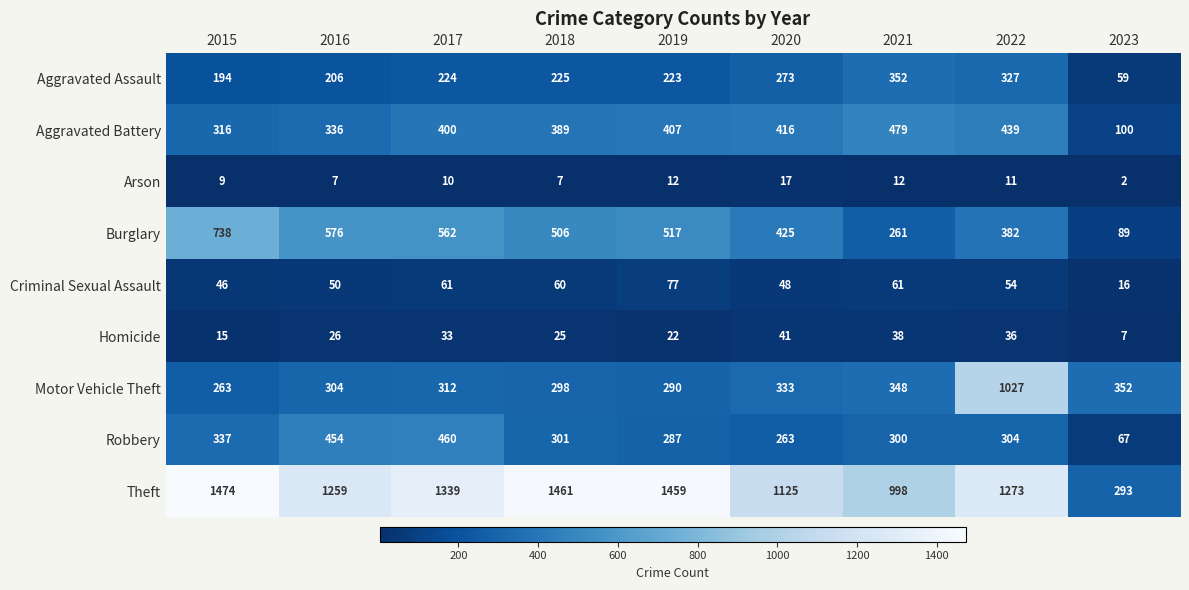

Where is Burglary nearest to the value 413?

2020